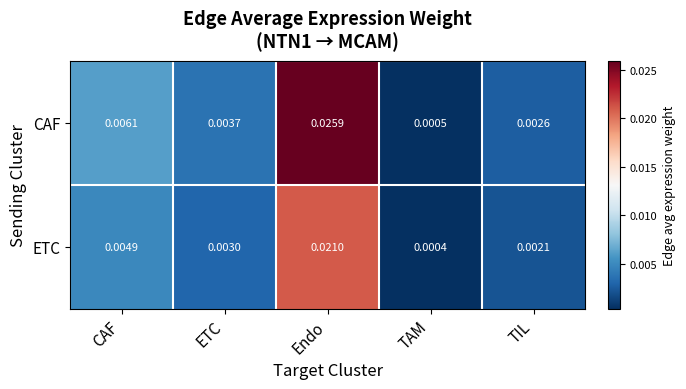

At which category is the sum across all series the highest?

Endo